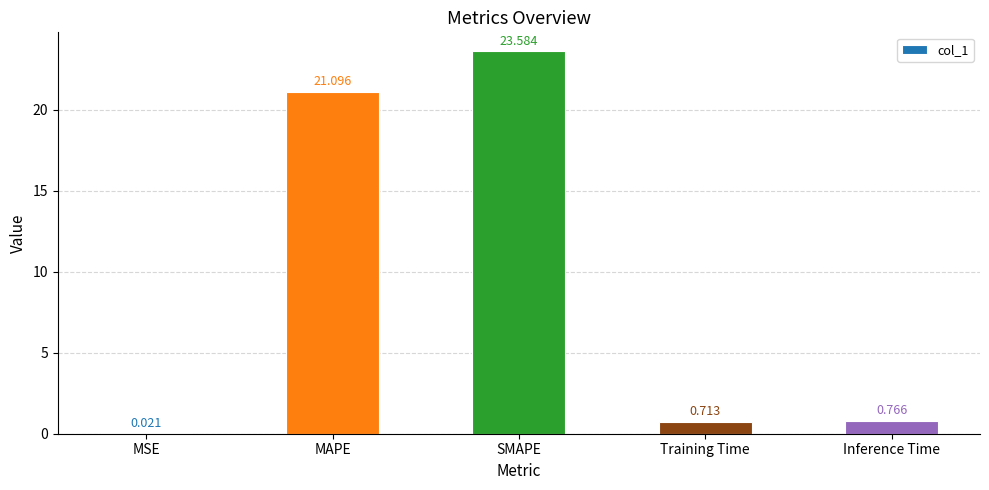

Which has a higher value, Training Time or SMAPE?

SMAPE